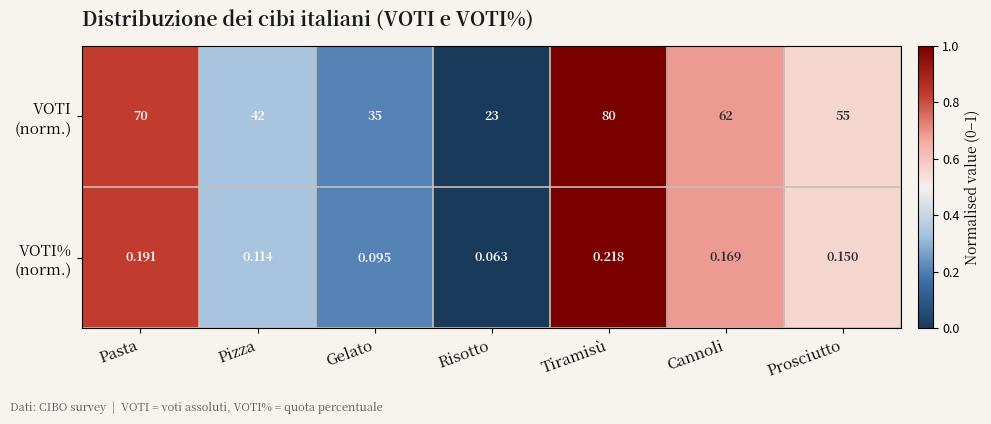

At which category is the sum across all series the highest?

Tiramisù